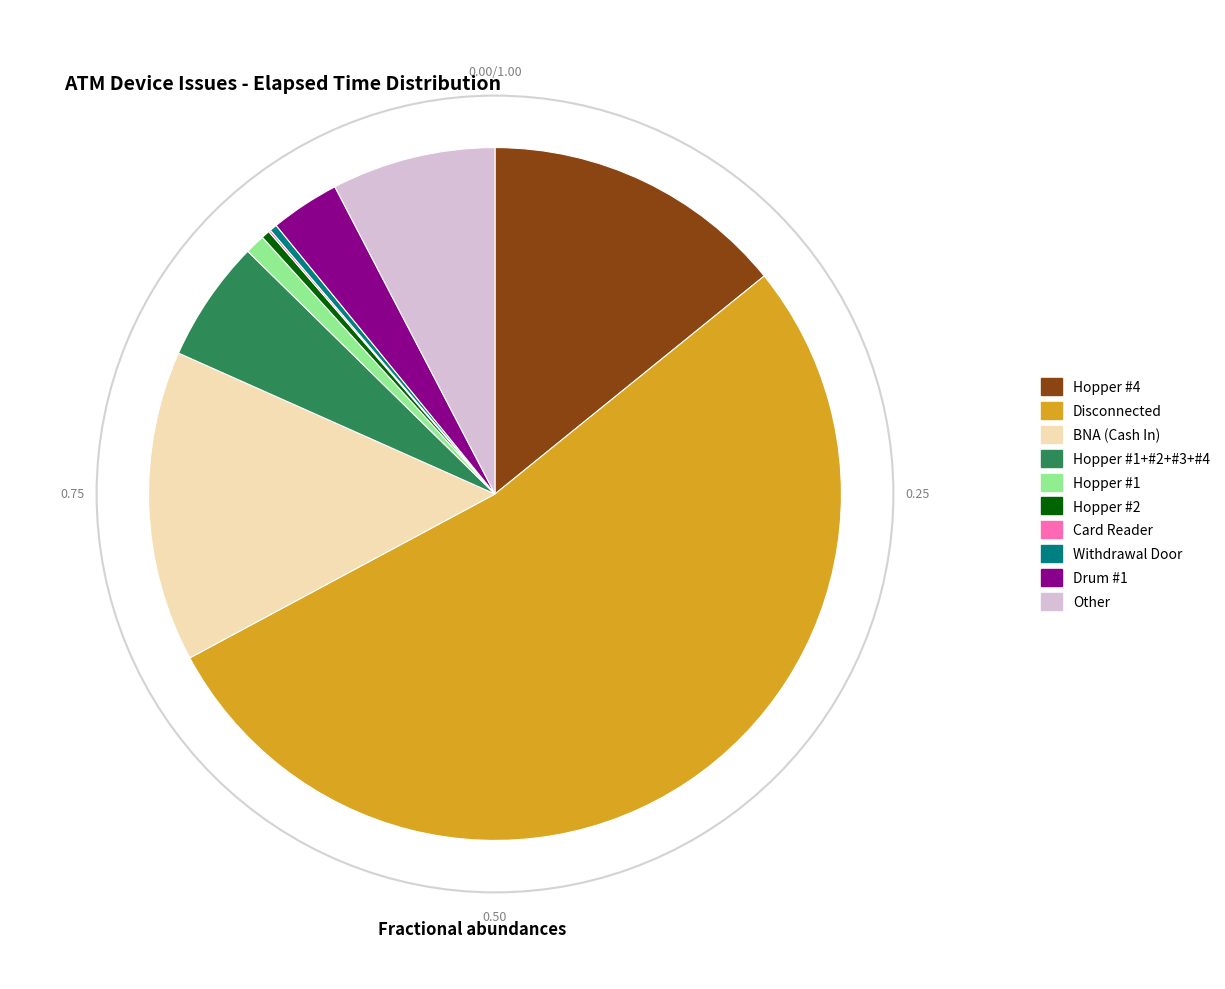

Is there a majority slice in this chart?

Yes